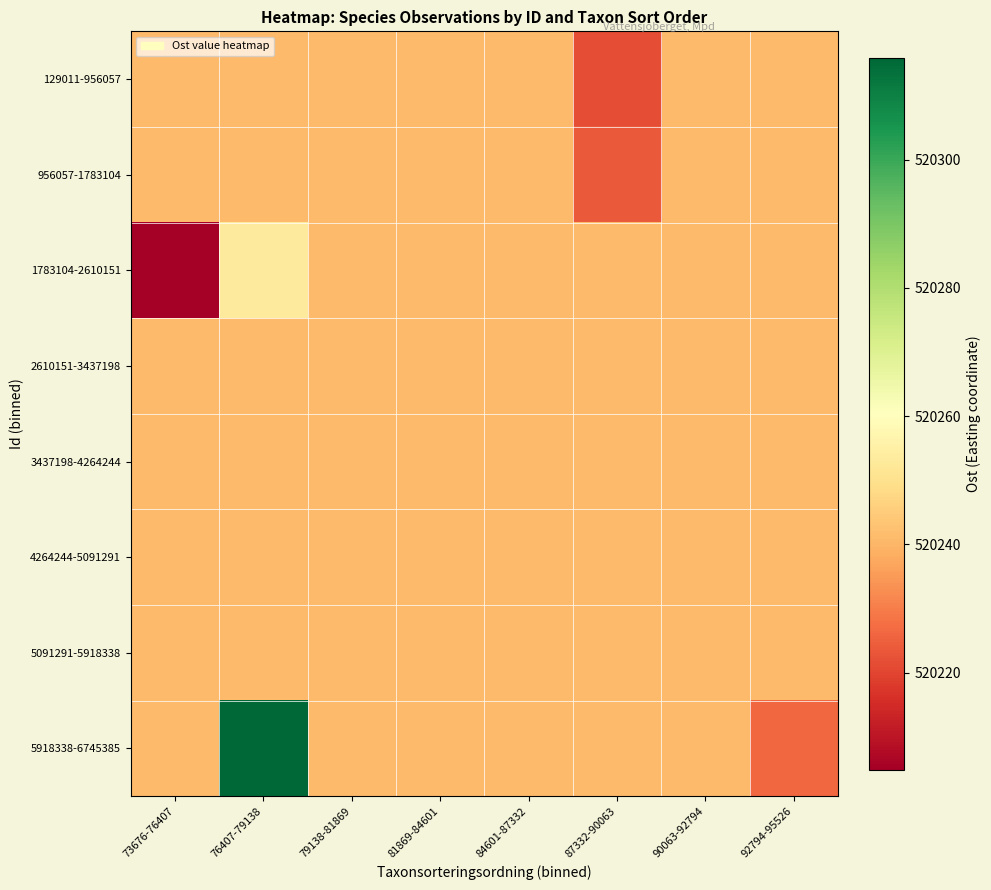

Reading left to right, transcribe all the data shown in this chart.

129011-956057: 73676-76407=520240.9	76407-79138=520240.9	79138-81869=520240.9	81869-84601=520240.9	84601-87332=520240.9	87332-90063=520221.5	90063-92794=520240.9	92794-95526=520240.9
956057-1783104: 73676-76407=520240.9	76407-79138=520240.9	79138-81869=520240.9	81869-84601=520240.9	84601-87332=520240.9	87332-90063=520223.7	90063-92794=520240.9	92794-95526=520240.9
1783104-2610151: 73676-76407=520204.8	76407-79138=520253.3	79138-81869=520240.9	81869-84601=520240.9	84601-87332=520240.9	87332-90063=520240.9	90063-92794=520240.9	92794-95526=520240.9
2610151-3437198: 73676-76407=520240.9	76407-79138=520240.9	79138-81869=520240.9	81869-84601=520240.9	84601-87332=520240.9	87332-90063=520240.9	90063-92794=520240.9	92794-95526=520240.9
3437198-4264244: 73676-76407=520240.9	76407-79138=520240.9	79138-81869=520240.9	81869-84601=520240.9	84601-87332=520240.9	87332-90063=520240.9	90063-92794=520240.9	92794-95526=520240.9
4264244-5091291: 73676-76407=520240.9	76407-79138=520240.9	79138-81869=520240.9	81869-84601=520240.9	84601-87332=520240.9	87332-90063=520240.9	90063-92794=520240.9	92794-95526=520240.9
5091291-5918338: 73676-76407=520240.9	76407-79138=520240.9	79138-81869=520240.9	81869-84601=520240.9	84601-87332=520240.9	87332-90063=520240.9	90063-92794=520240.9	92794-95526=520240.9
5918338-6745385: 73676-76407=520240.9	76407-79138=520315.9	79138-81869=520240.9	81869-84601=520240.9	84601-87332=520240.9	87332-90063=520240.9	90063-92794=520240.9	92794-95526=520226.5